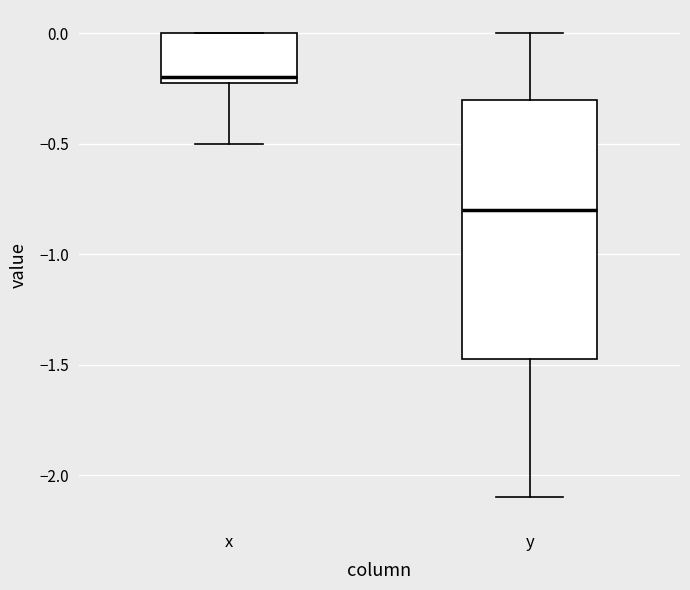

Which box is the tallest, from its lower edge to its upper edge?

y